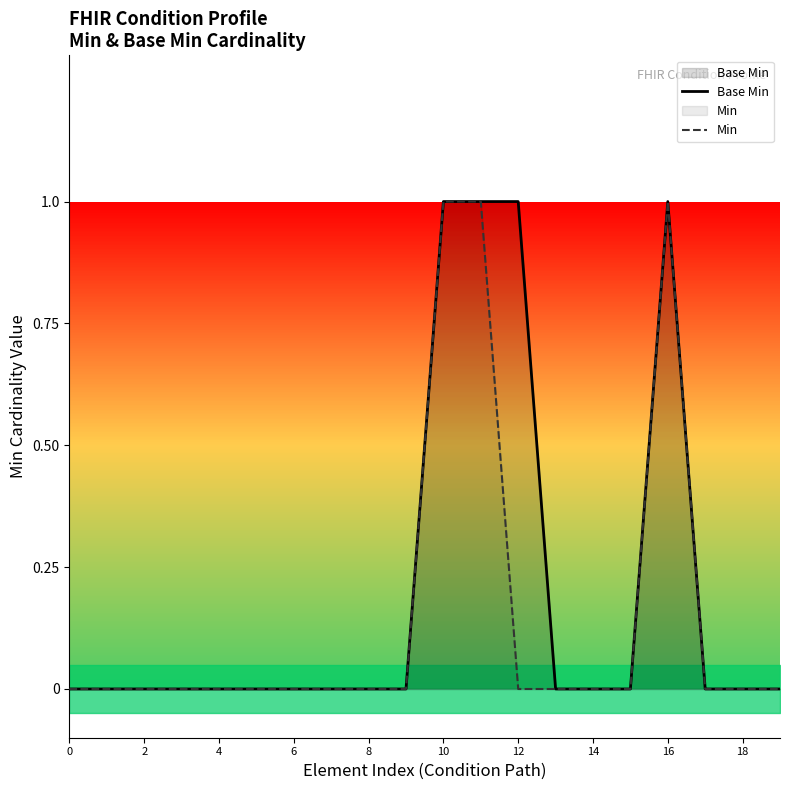

How many lines are shown in the chart?

2